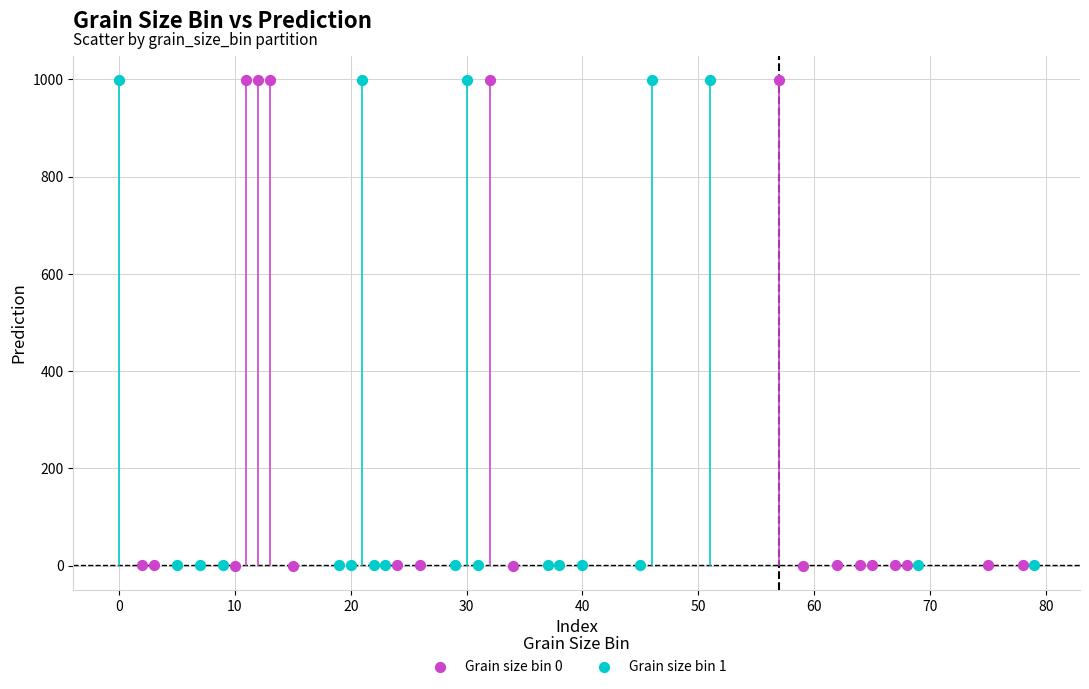

Which series has the widest spread of Y values?

Grain size bin 0